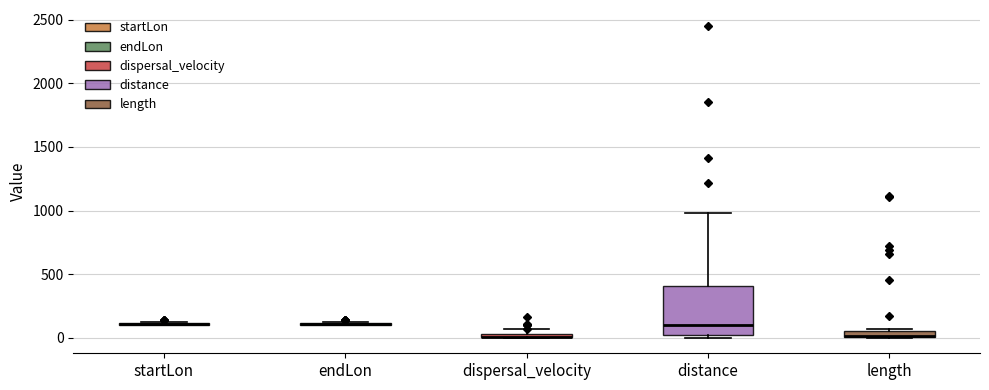

Which box is the tallest, from its lower edge to its upper edge?

distance